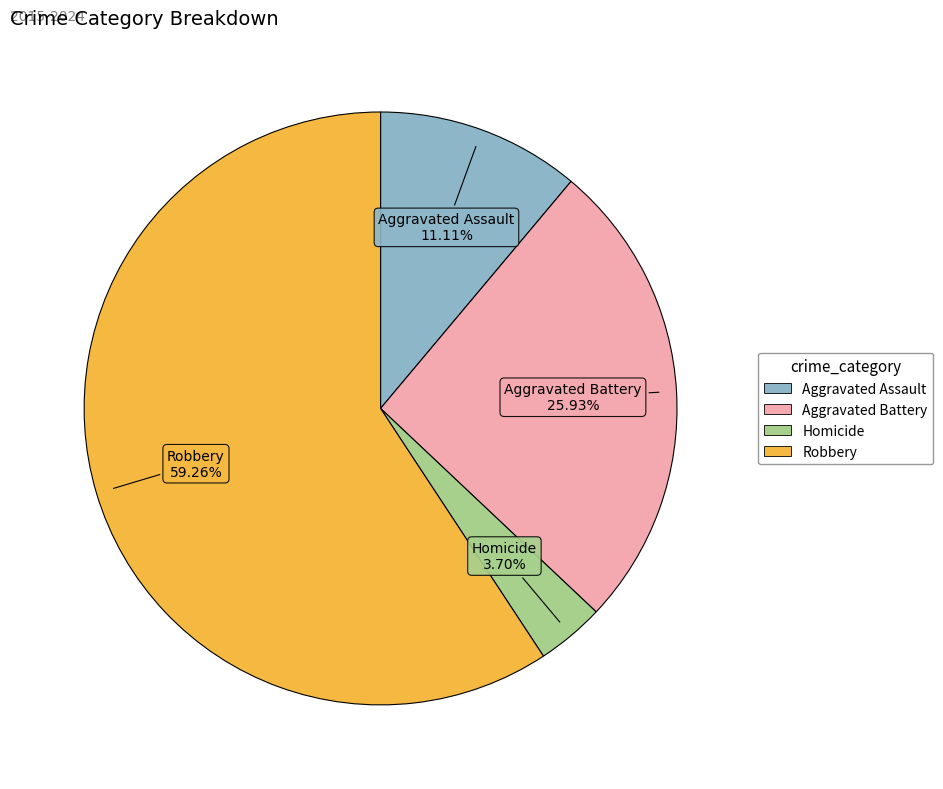

How many segments does this pie chart have?

4